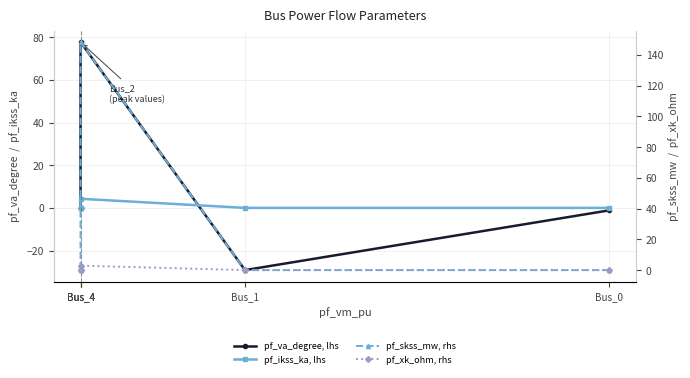

What is the spread (max minus min) of values at Bus_4?

145.5